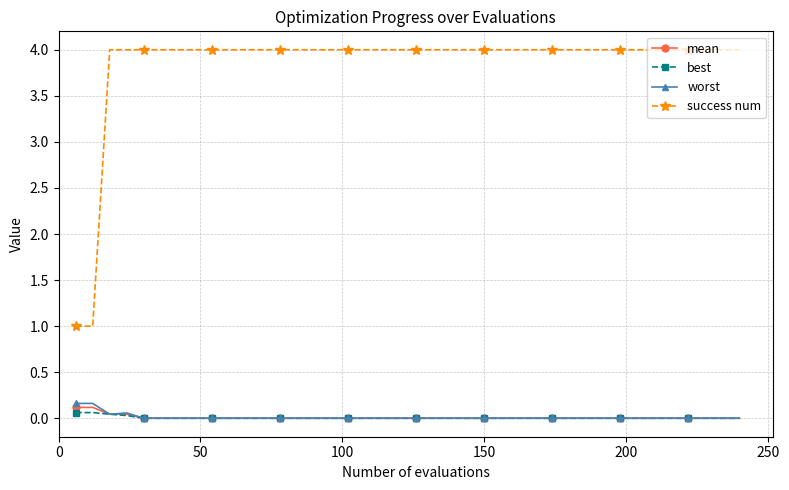

True or false: success num and best intersect in this chart.

False